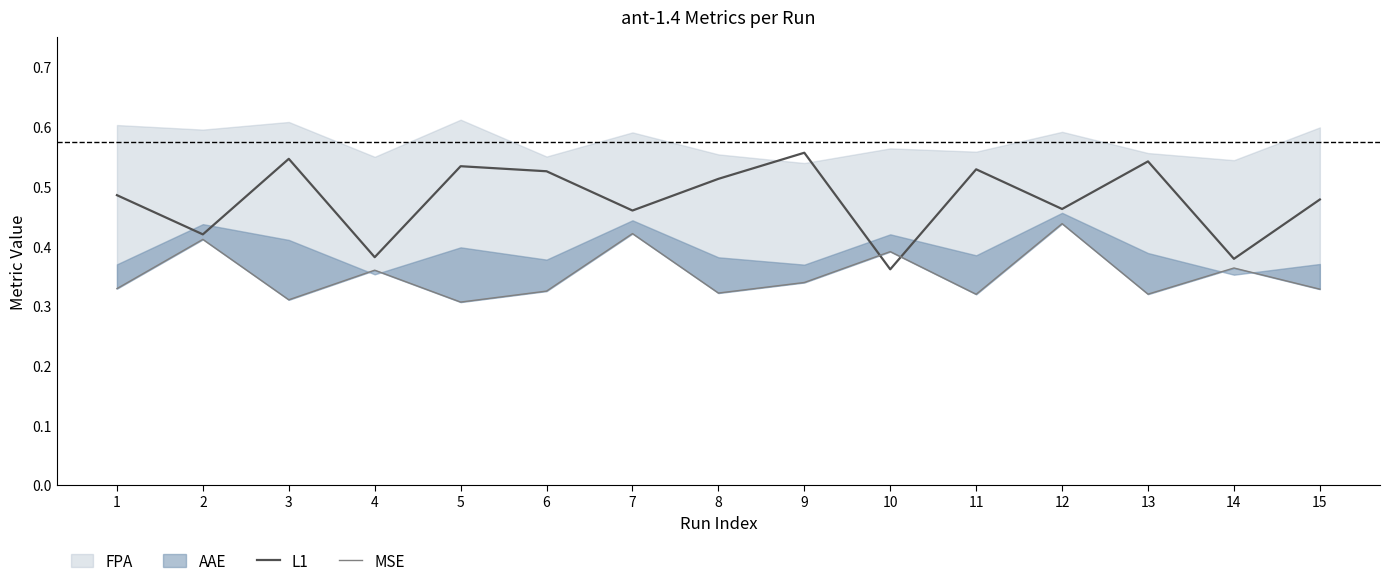

Which category has the lowest value in the L1 series?

10